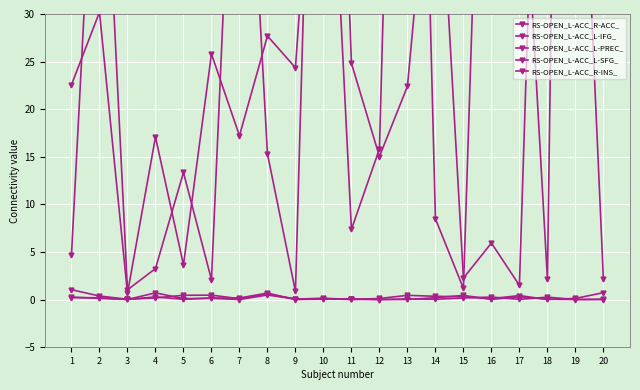

At 1, list the series in order from largest to smallest.

RS-OPEN_L-ACC_L-IFG_, RS-OPEN_L-ACC_L-SFG_, RS-OPEN_L-ACC_R-ACC_, RS-OPEN_L-ACC_L-PREC_, RS-OPEN_L-ACC_R-INS_